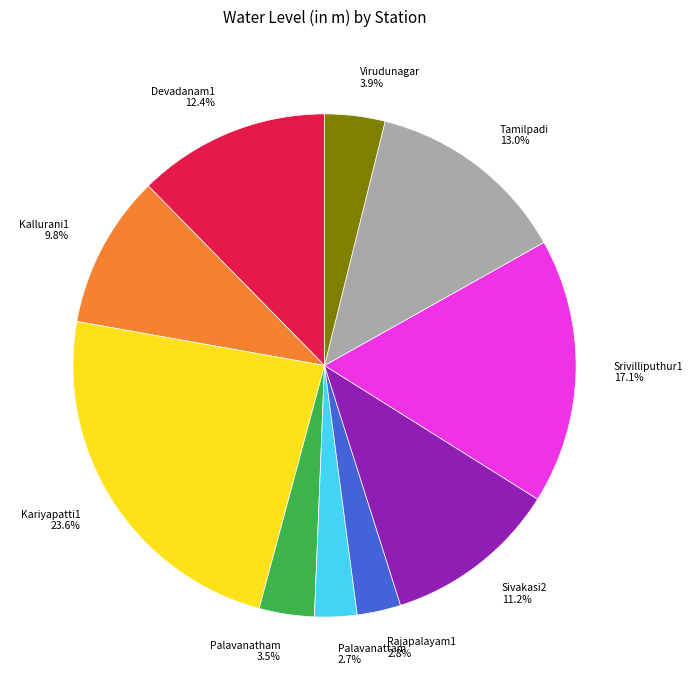

Is there a majority slice in this chart?

No